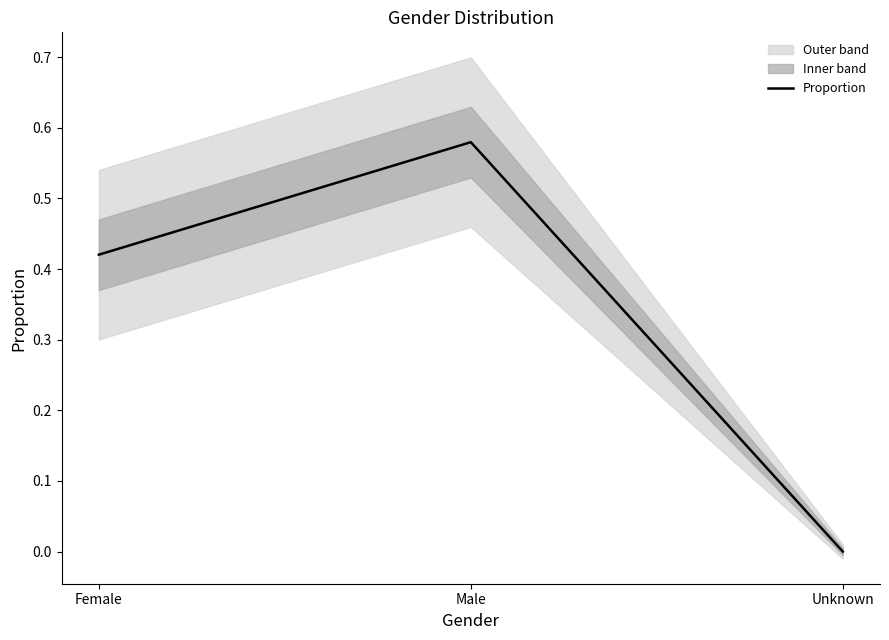

Reading right to left, extract all data points from this chart.

0.0	0.6	0.4